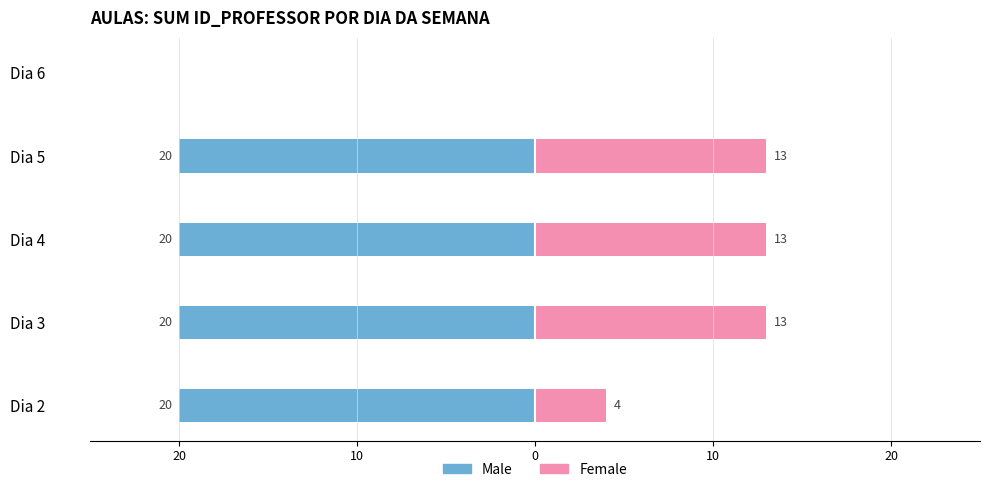

What are all the series names shown in the legend?

Male, Female